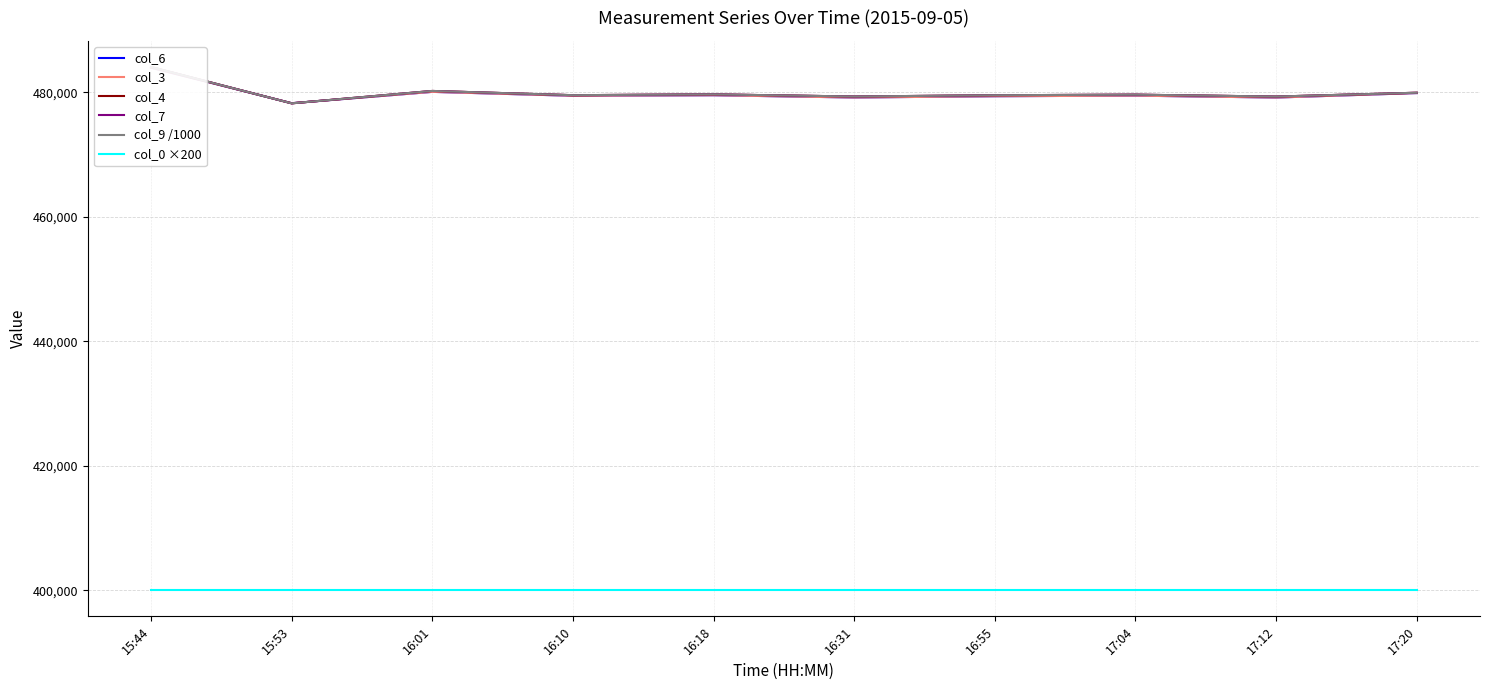

Is this an area chart (filled region under the line)?

No